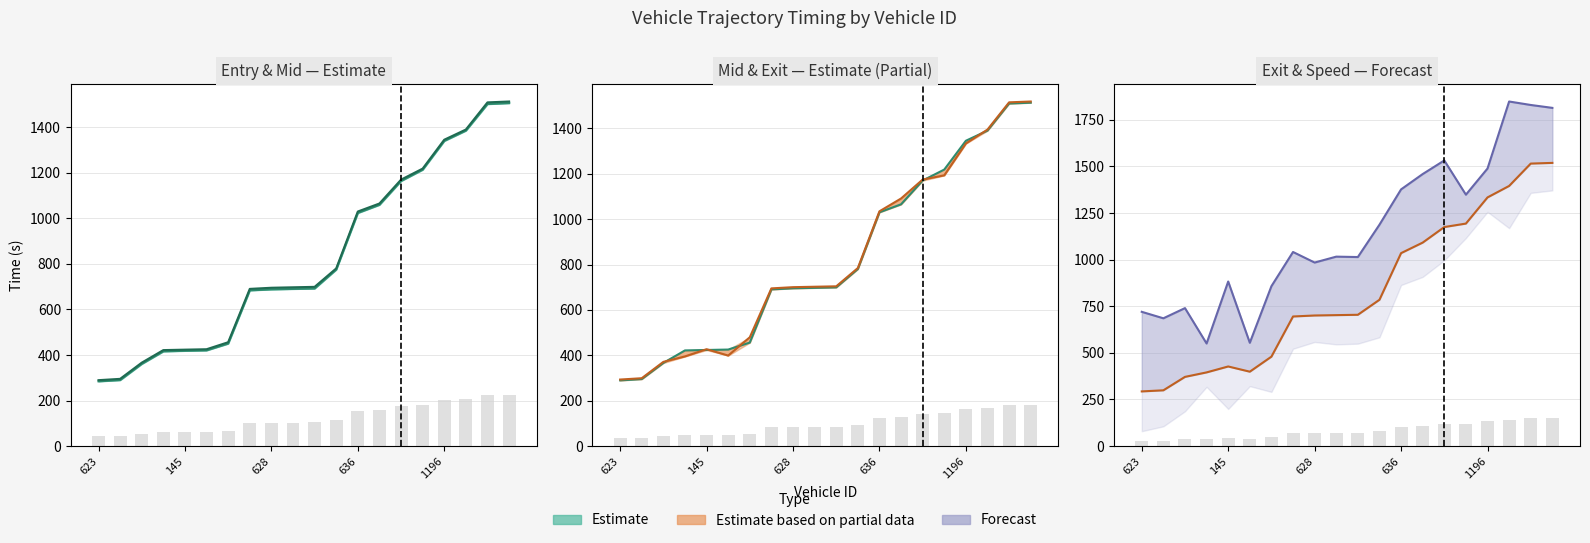

What is the difference between the highest and lowest values at 19?

307.1